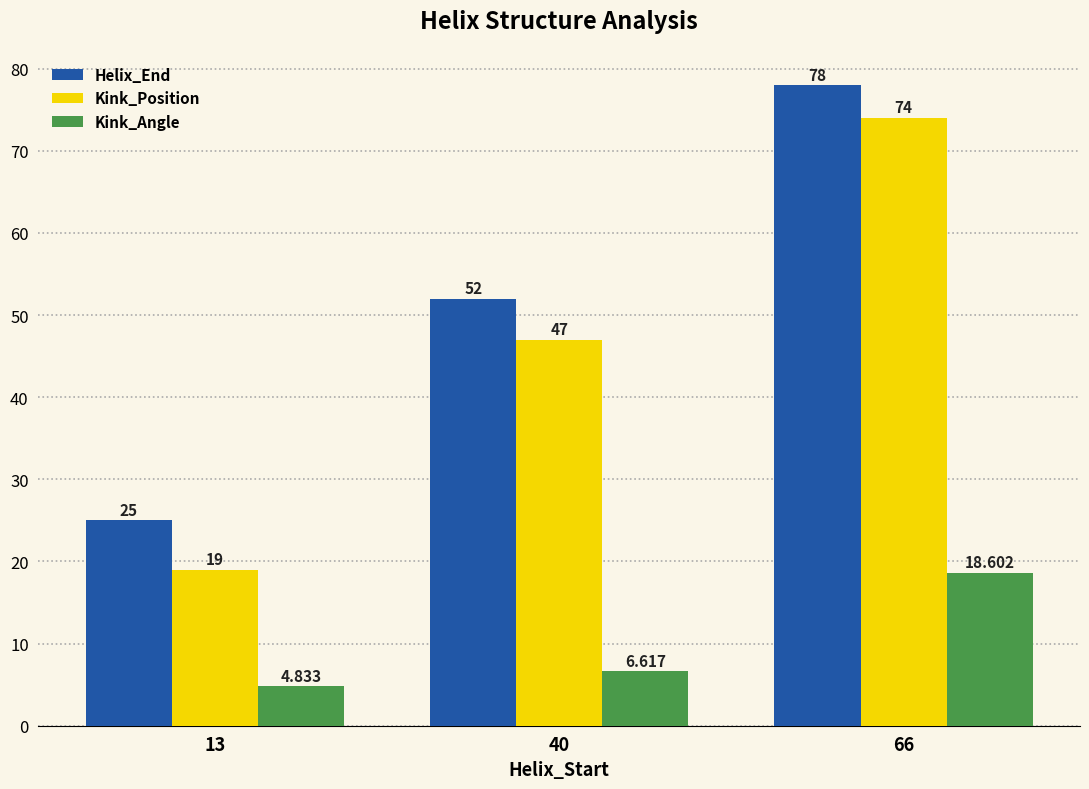

How many bars are there in total?

9